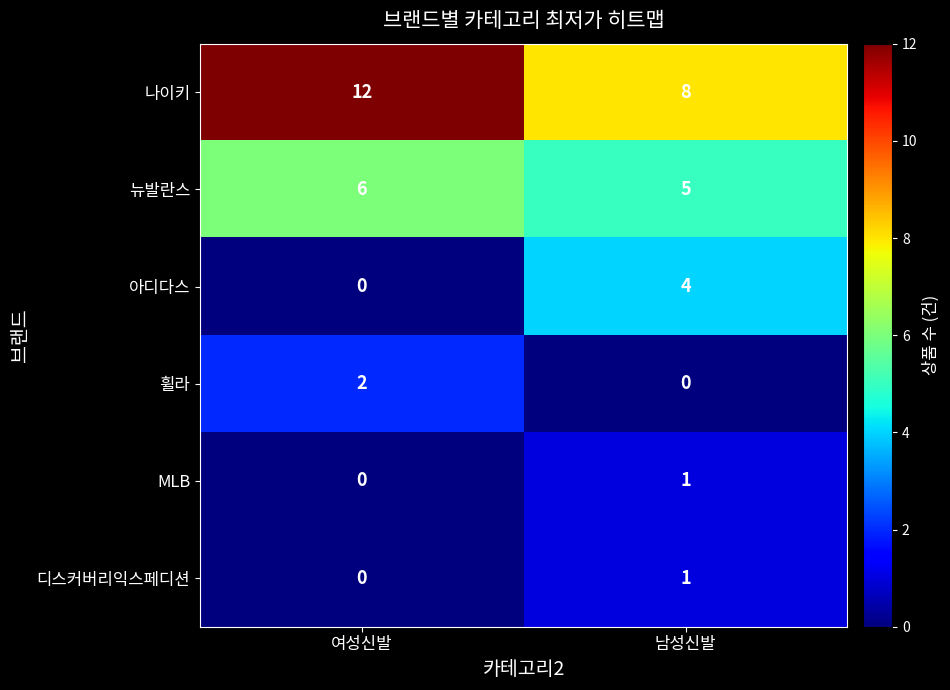

Is it true that 디스커버리익스페디션 equals 2 at 남성신발?

False